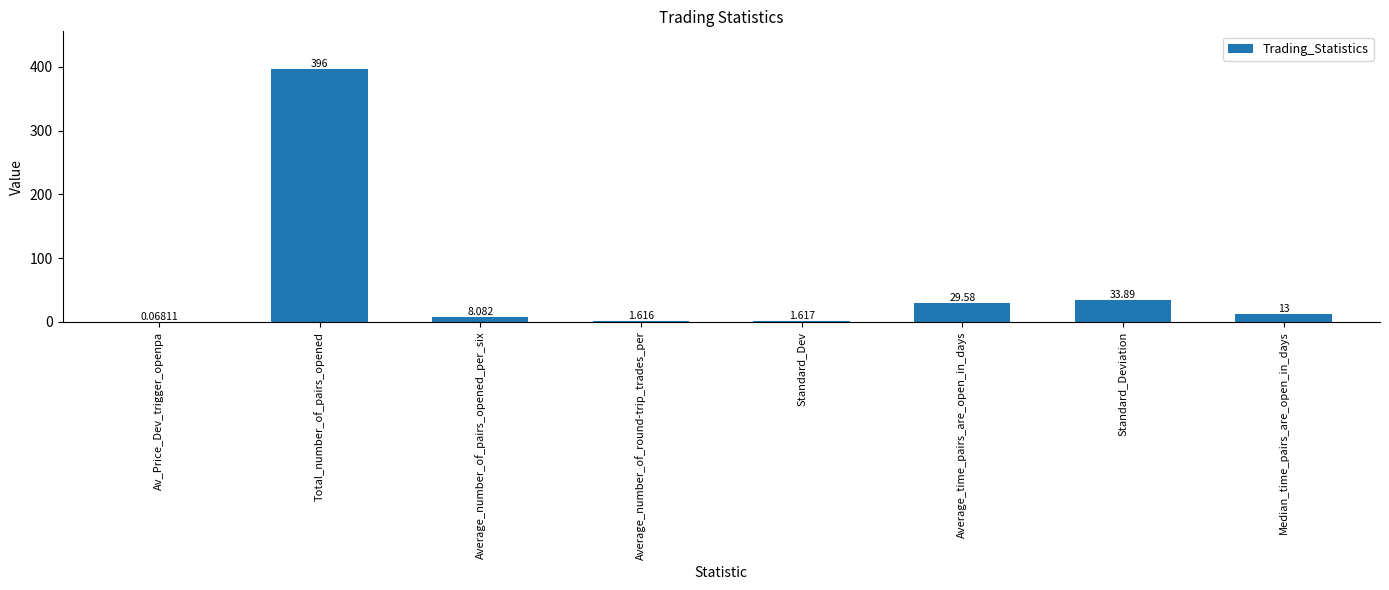

Which has a higher value, Standard_Dev or Median_time_pairs_are_open_in_days?

Median_time_pairs_are_open_in_days